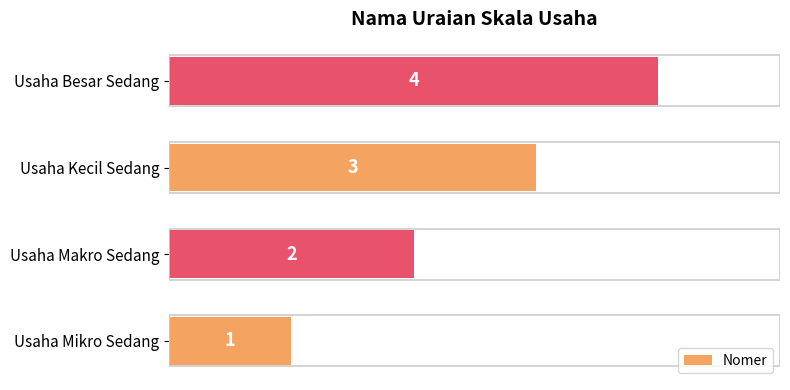

Which category has the highest value across all series?

Usaha Besar Sedang